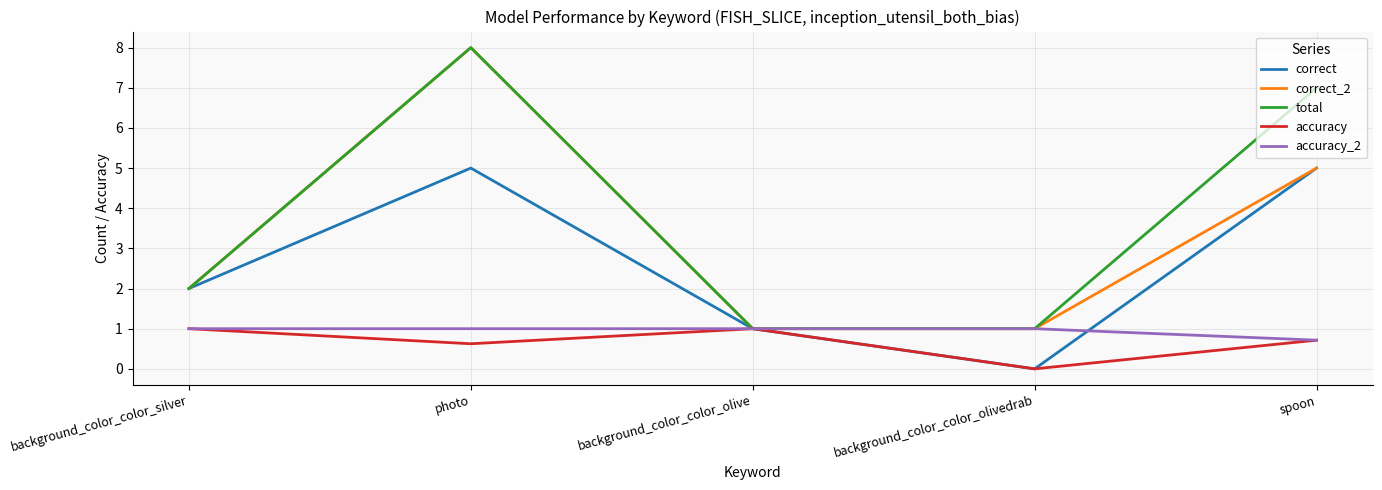

What is the total value across all series at photo?

22.6